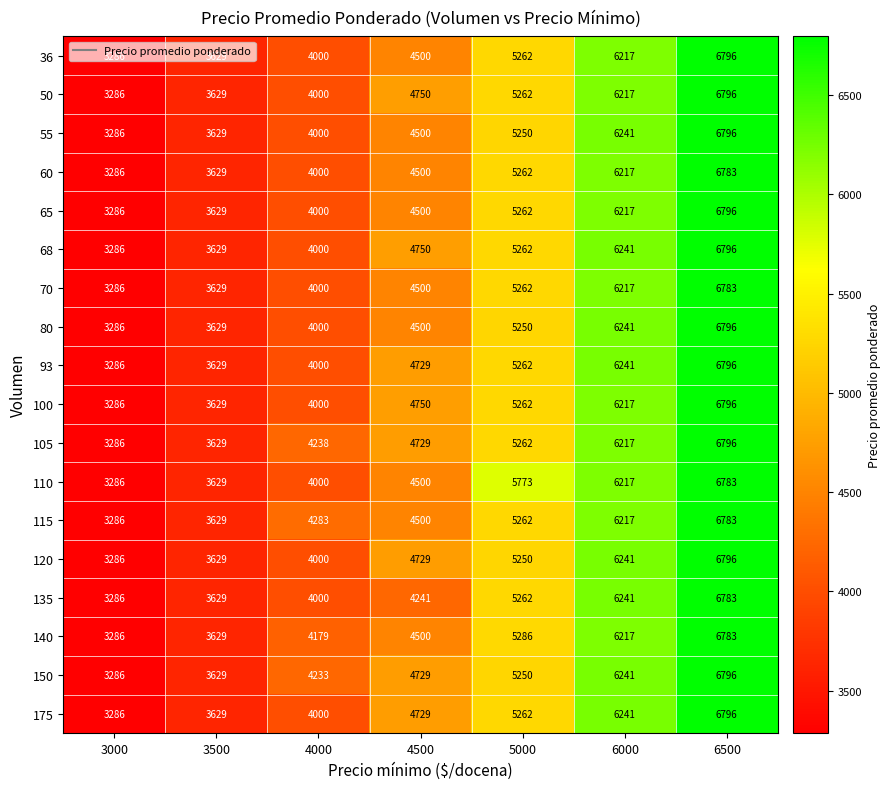

List the labels in order of 100 value, smallest first.

3000, 3500, 4000, 4500, 5000, 6000, 6500